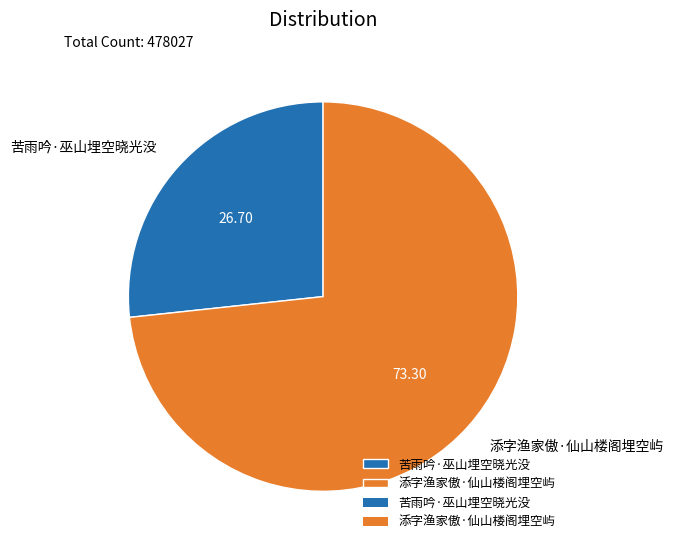

Count the number of slices in the pie.

2